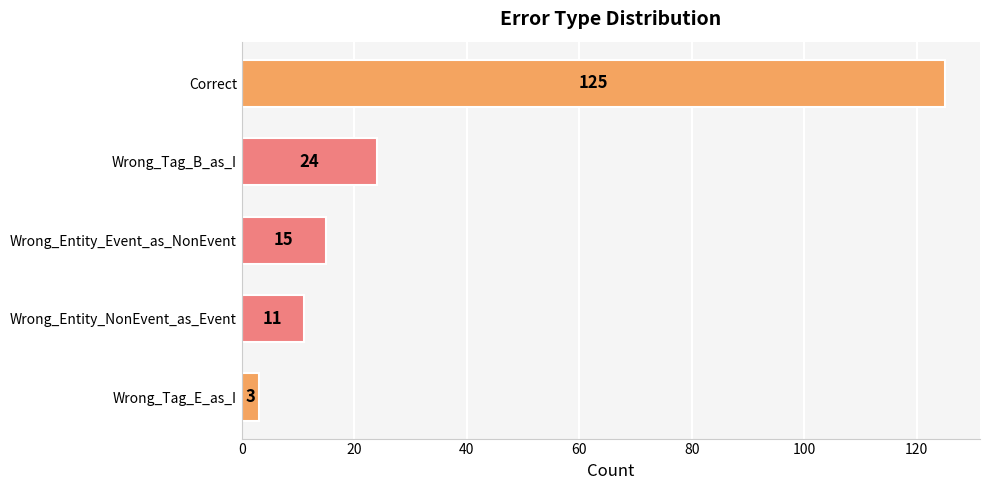

The chart shows a value of 35 at Wrong_Tag_B_as_I. True or false?

False